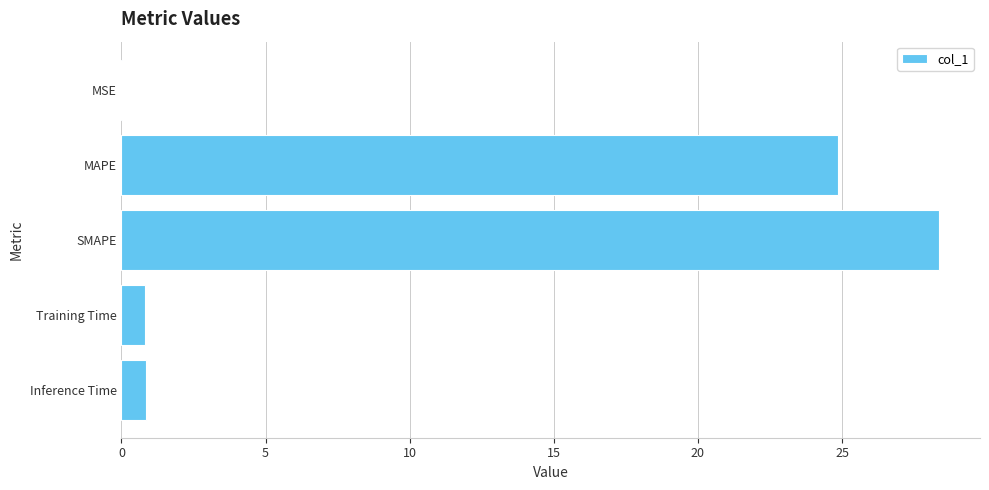

What is the sum of the values at SMAPE and MAPE?

53.2